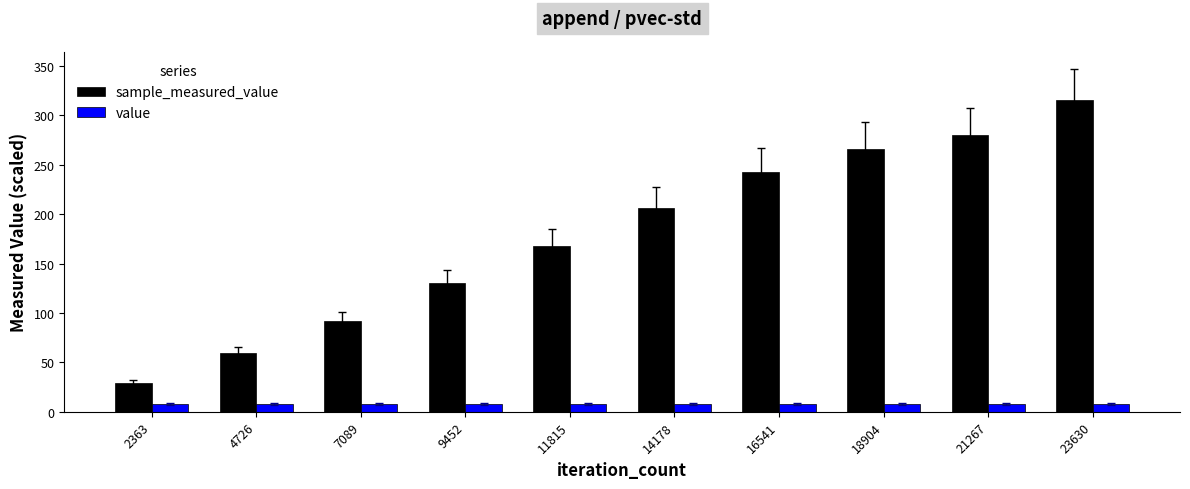

At which label is sample_measured_value closest to 172?

11815